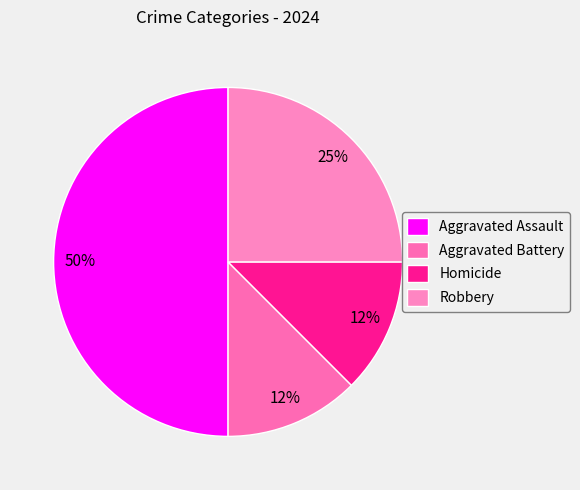

Is Homicide the majority of the pie?

No